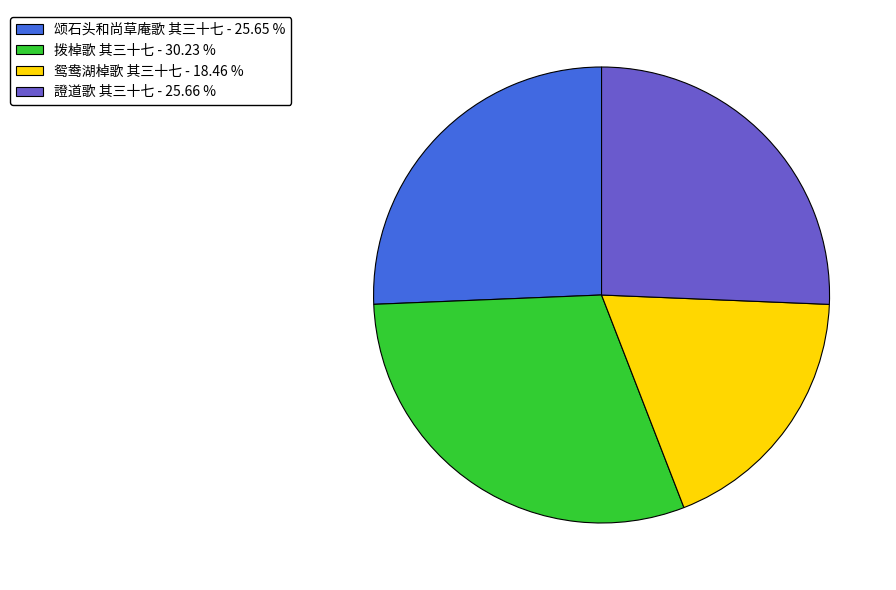

Which has a higher value, 證道歌 其三十七 or 拨棹歌 其三十七?

拨棹歌 其三十七